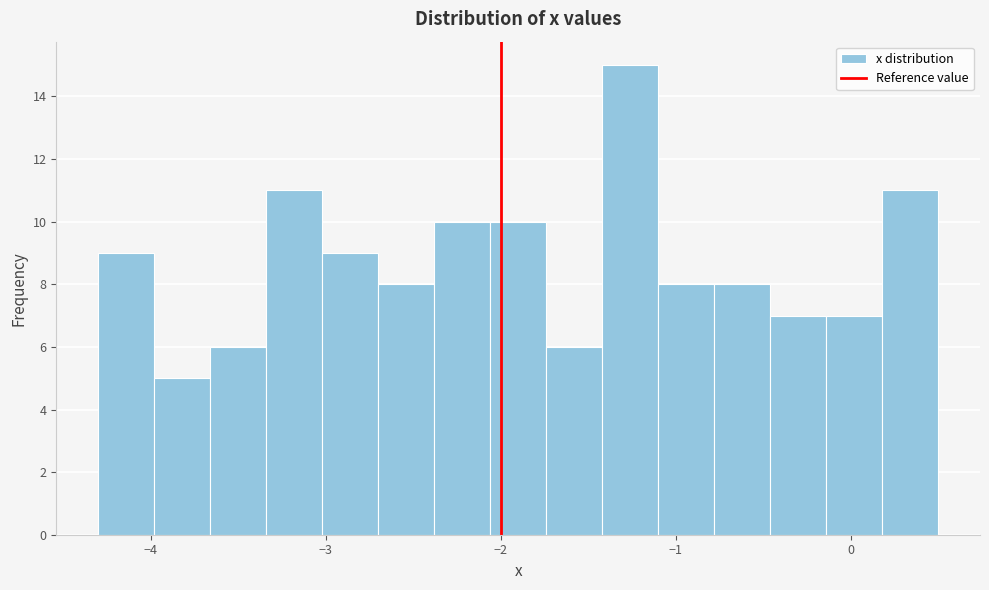

Around what value on the x-axis is the tallest bar? Give the approximate position of its centre, as read against the axis.

-1.3